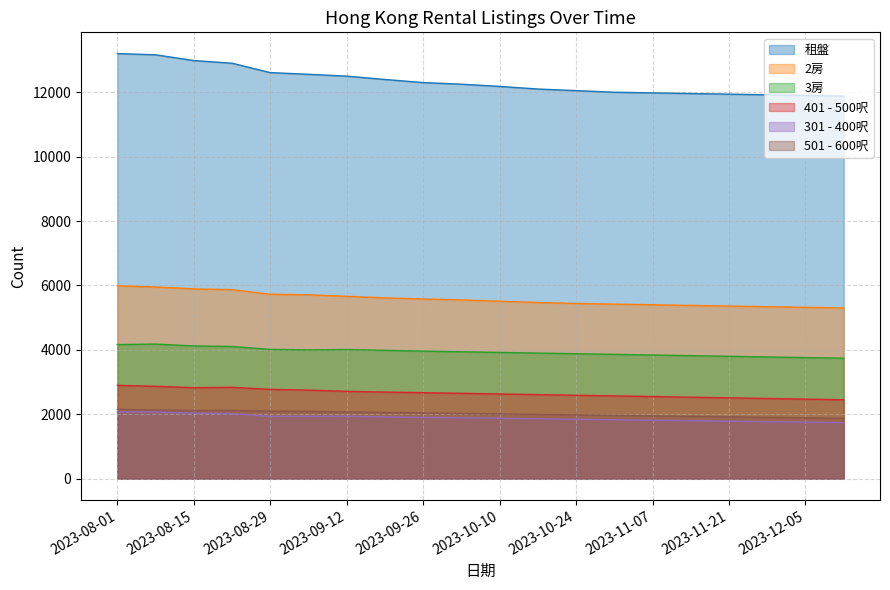

What position from the right is 2023-10-03?

11